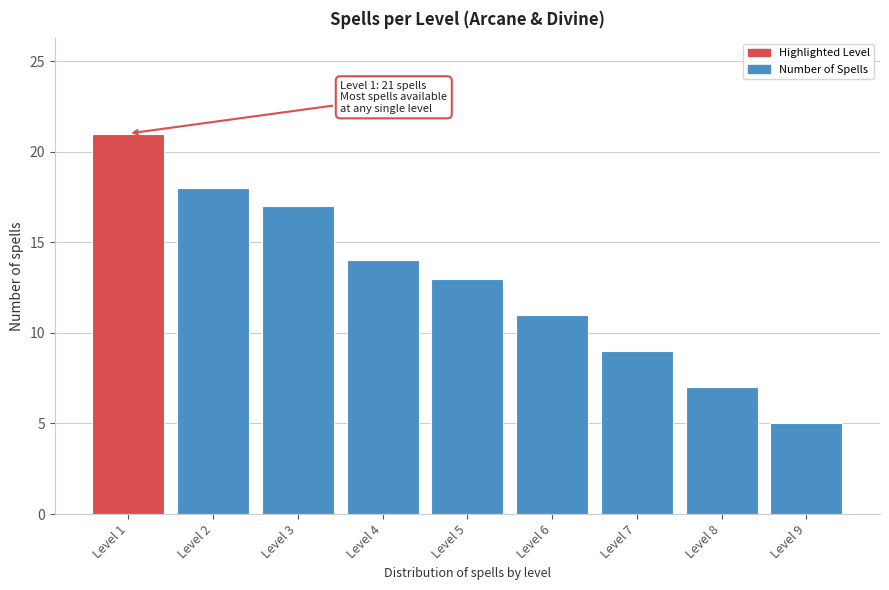

Reading left to right, extract all data points from this chart.

Level 1=21	Level 2=18	Level 3=17	Level 4=14	Level 5=13	Level 6=11	Level 7=9	Level 8=7	Level 9=5